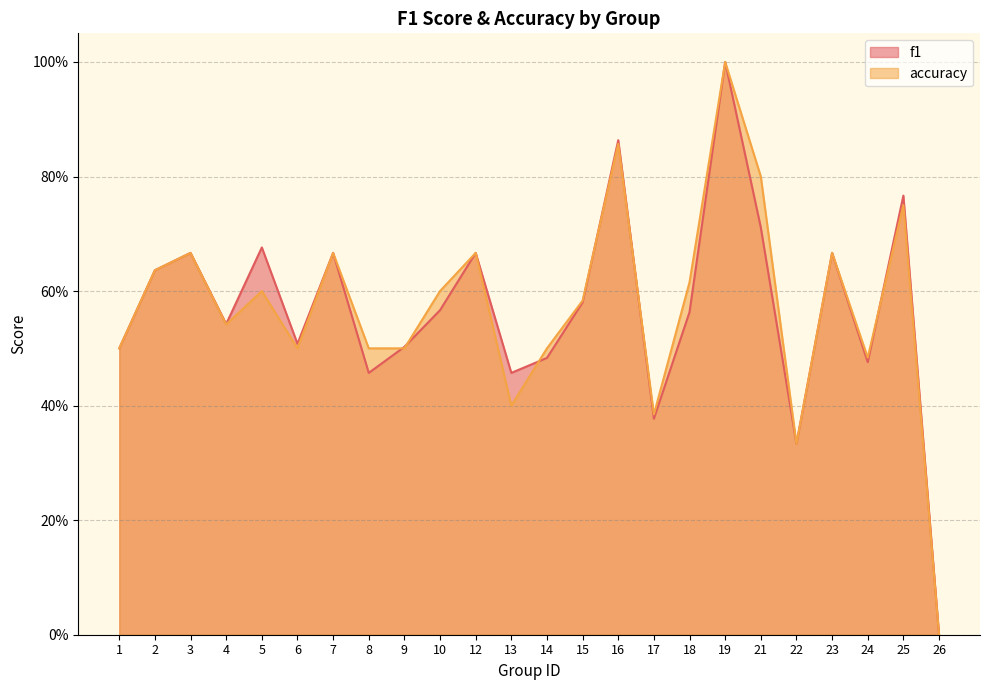

What are all the series names shown in the legend?

f1, accuracy